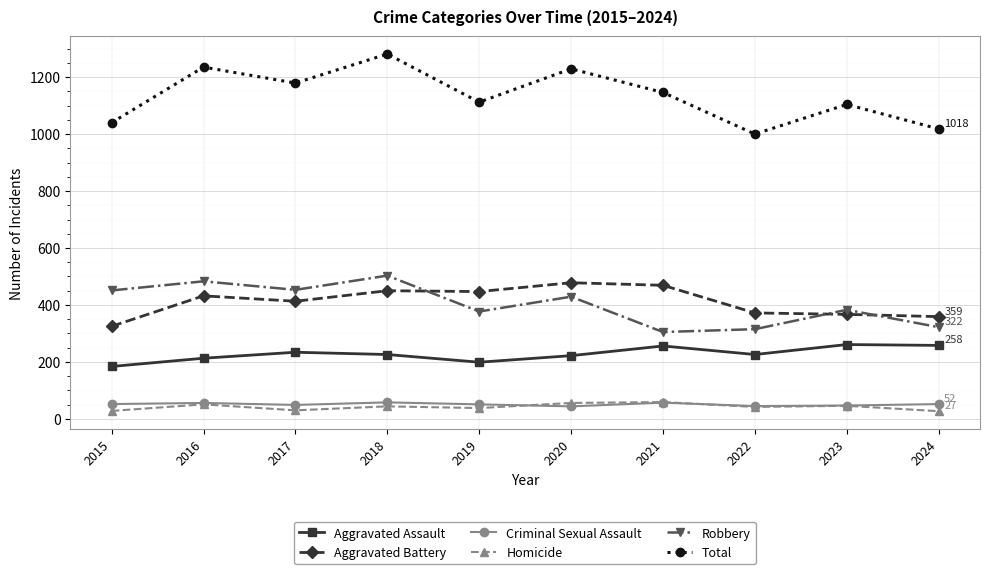

How many series are shown in this chart?

6